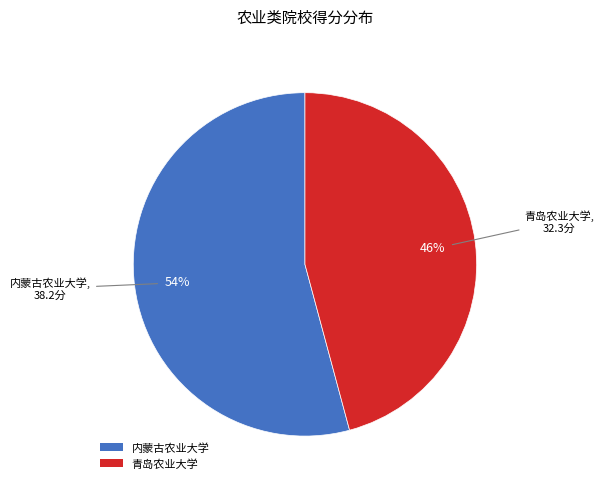

True or false: 内蒙古农业大学 accounts for 44% of the total.

False